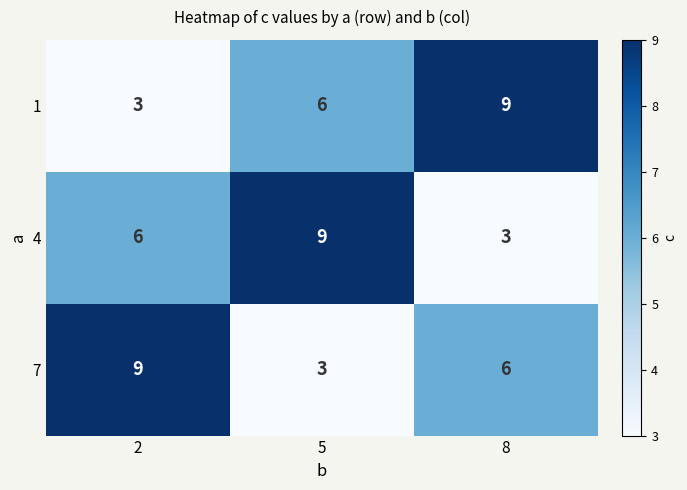

Count the 4 values in the range 3 to 9.

3